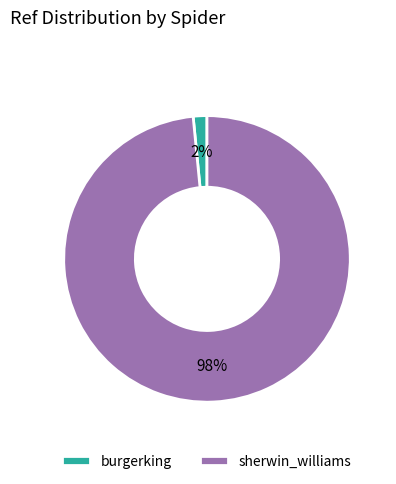

To the nearest percent, what is the combined percentage of burgerking and sherwin_williams?

100%